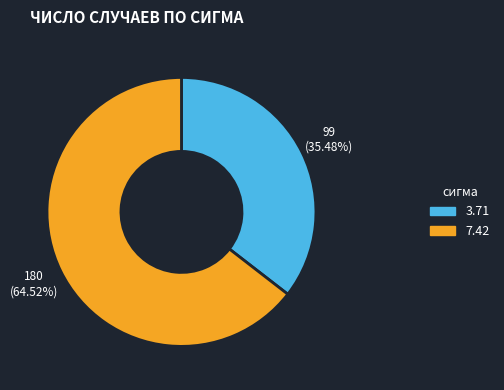

What is the largest slice in the pie chart?

7.42